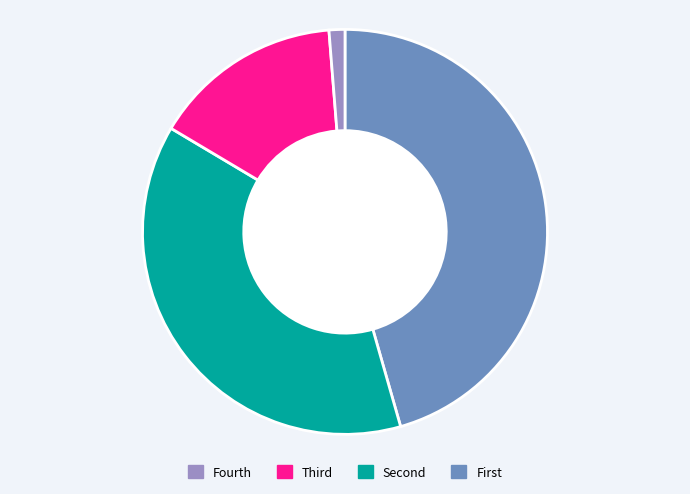

Is there a majority slice in this chart?

No